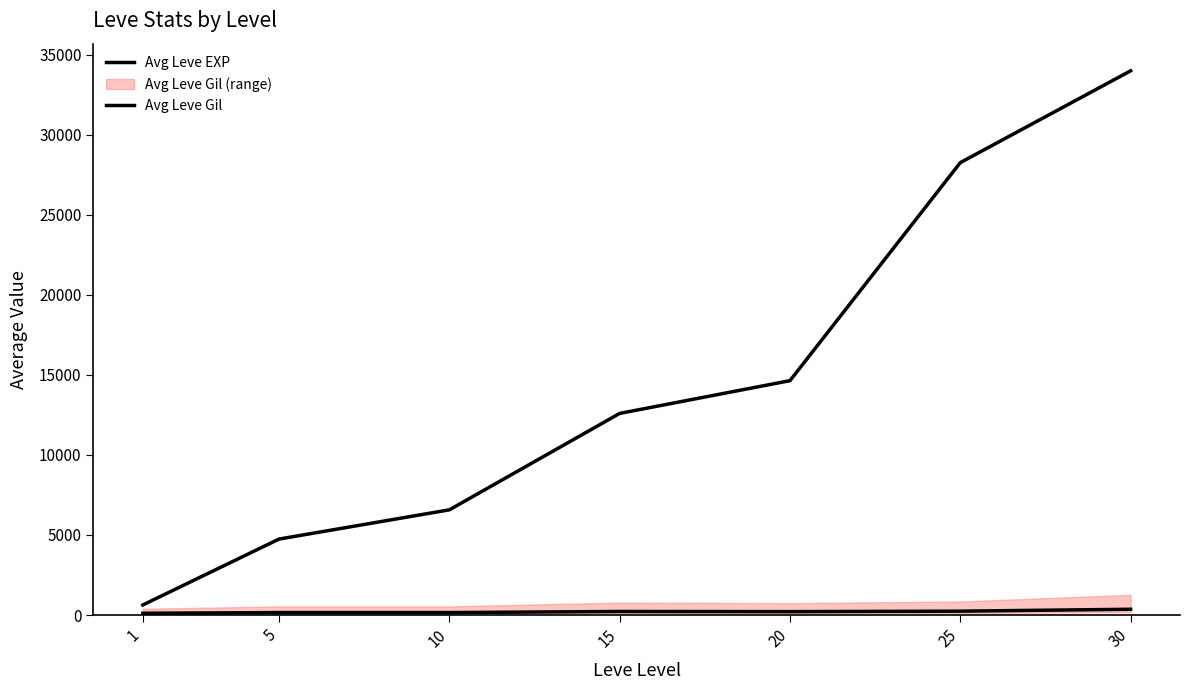

At which label does Avg Leve EXP reach its peak?

30